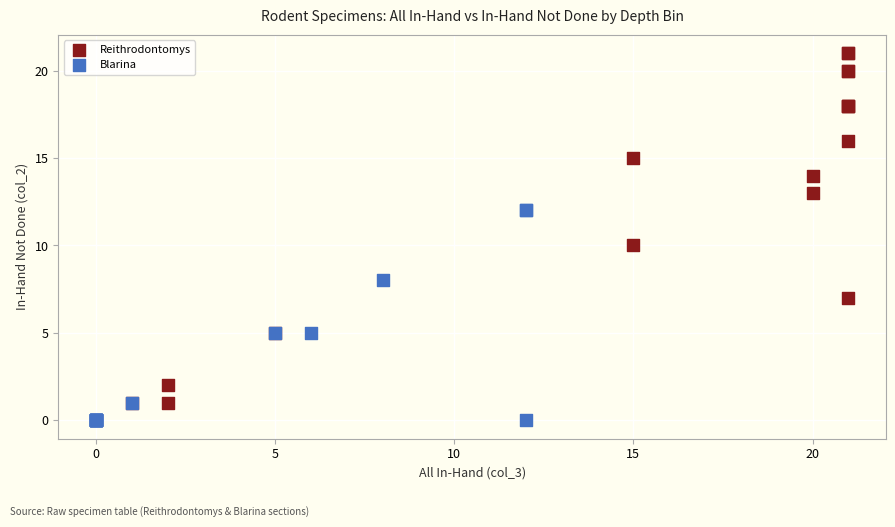

Which series reaches the minimum Y coordinate?

Blarina